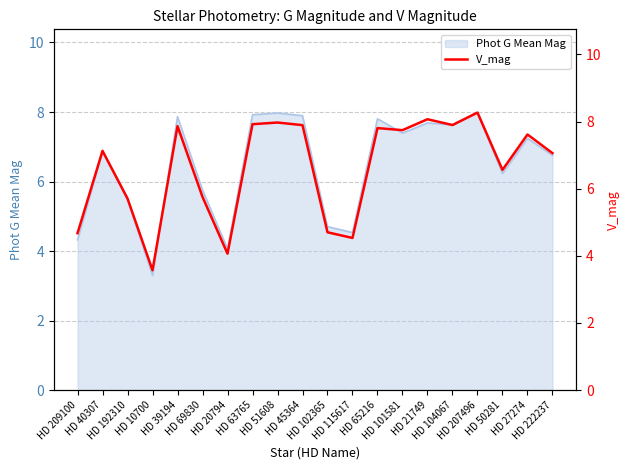

Reading right to left, extract all data points from this chart.

7.1	7.6	6.6	8.3	7.9	8.1	7.7	7.8	4.5	4.7	7.9	8.0	7.9	4.1	5.8	7.9	3.6	5.7	7.1	4.7